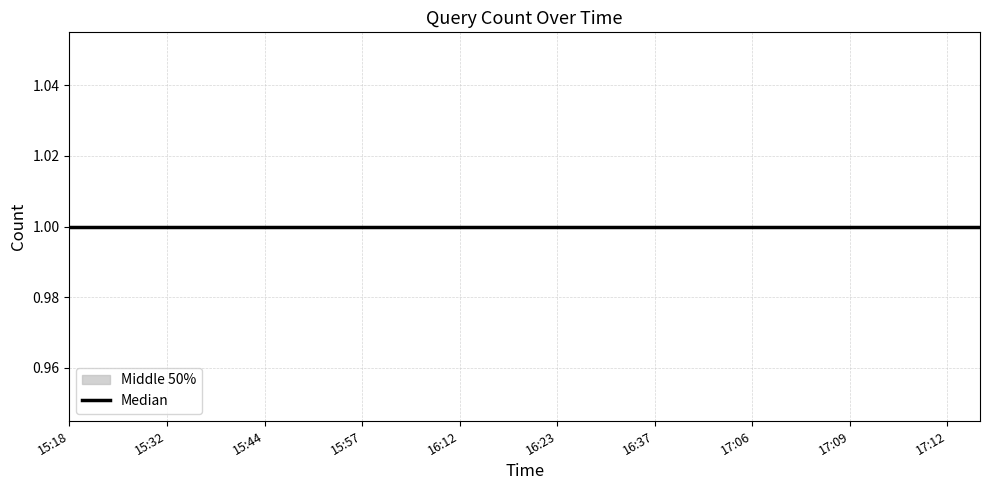

What is the smallest value displayed?

1